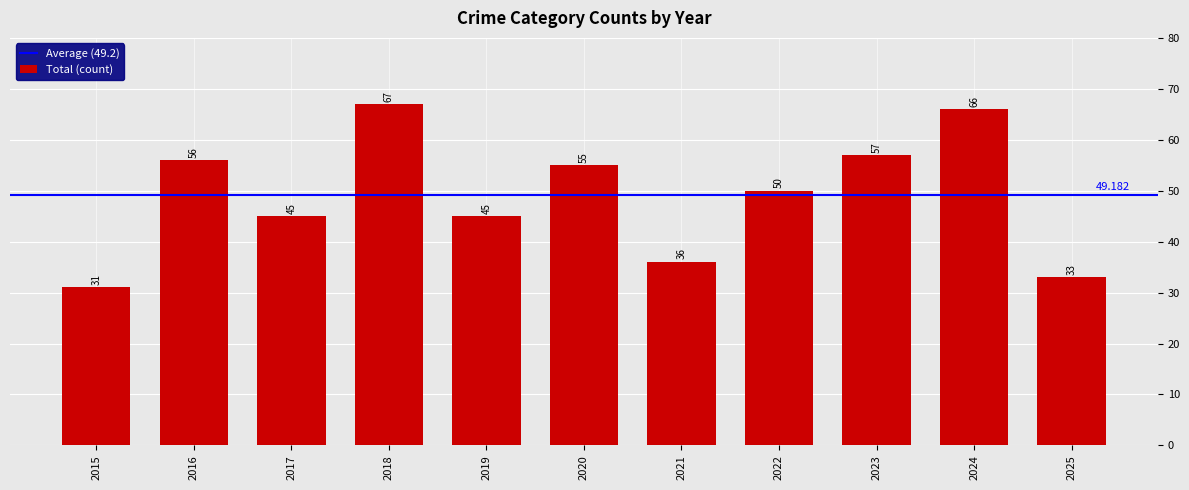

What is the minimum value shown in the chart?

31